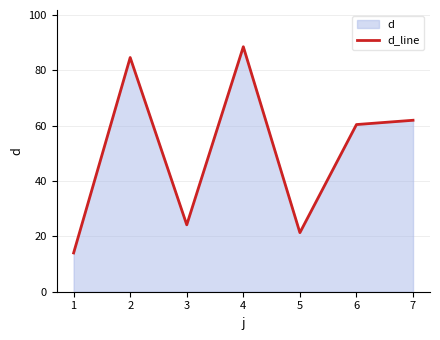

Where does the data first go above 60?

2